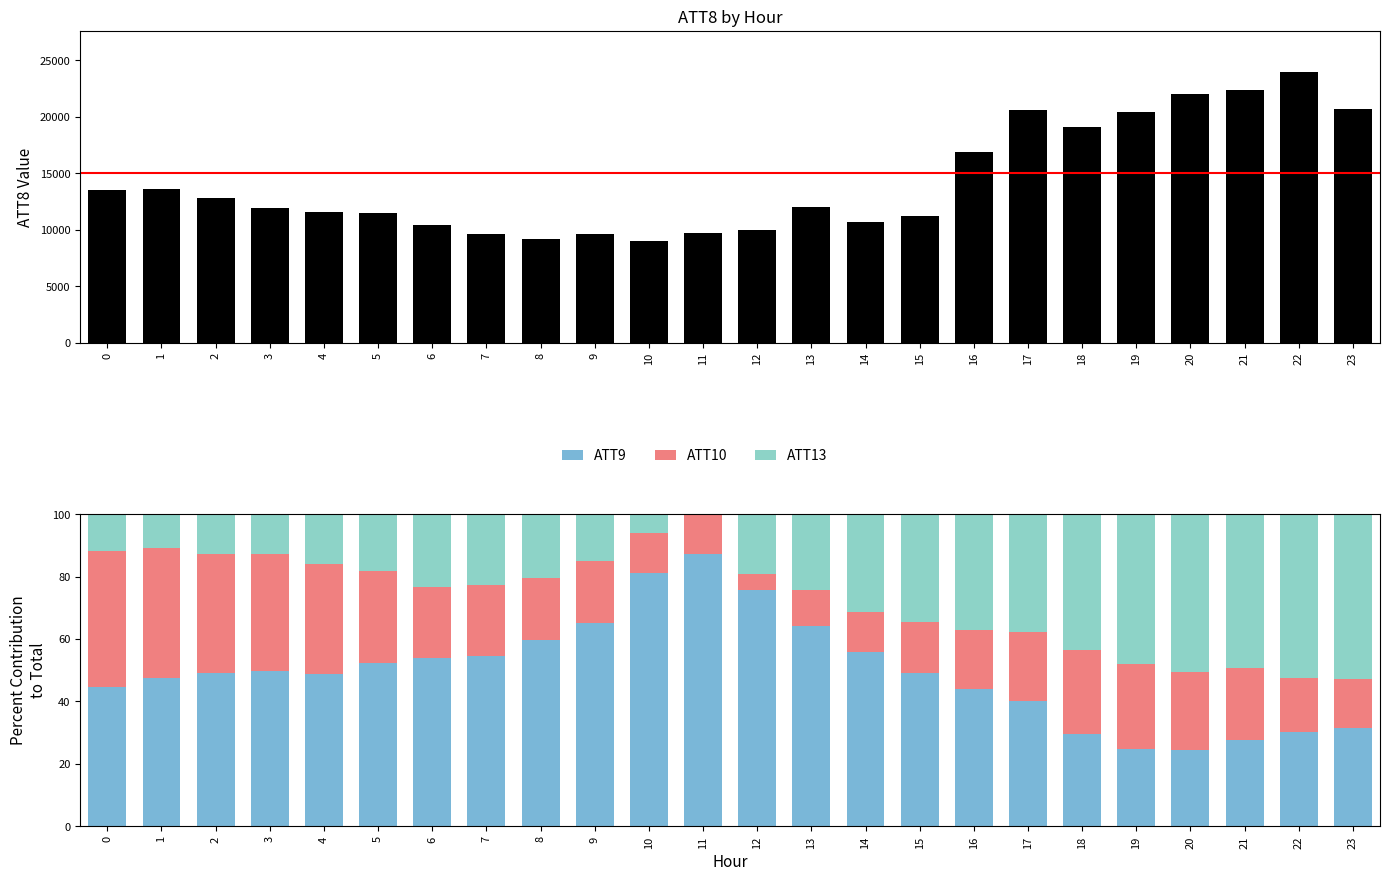

How many values in the ATT8 series exceed 12000?

11